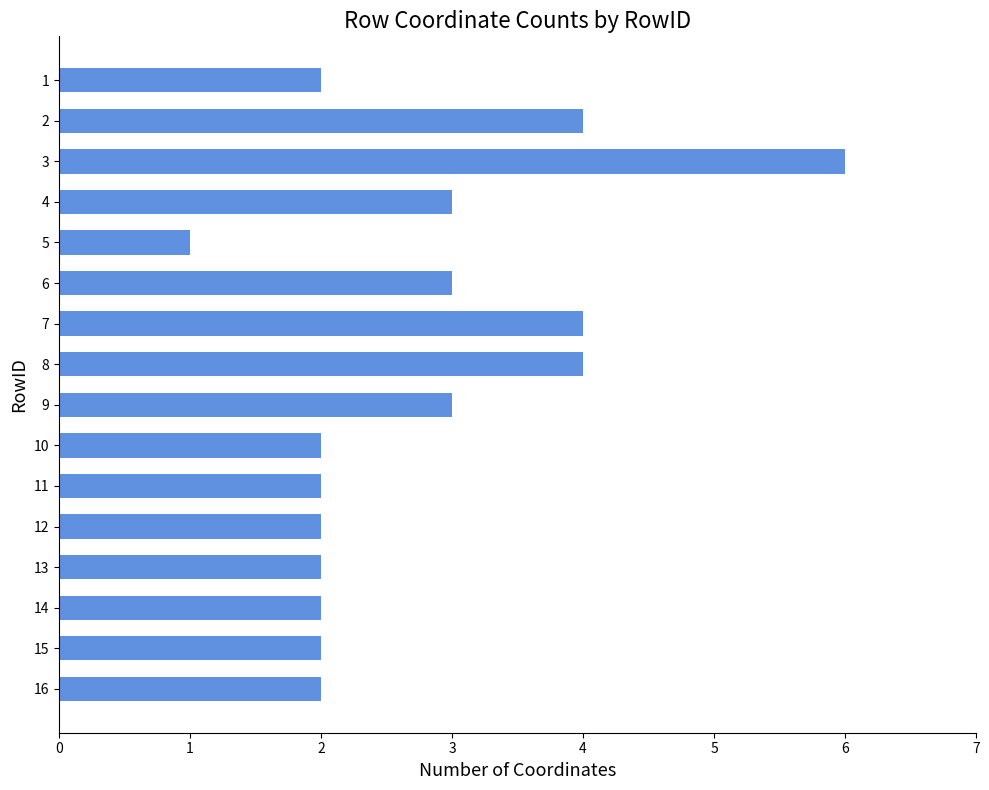

What is the change in value from 3 to 9?

-3